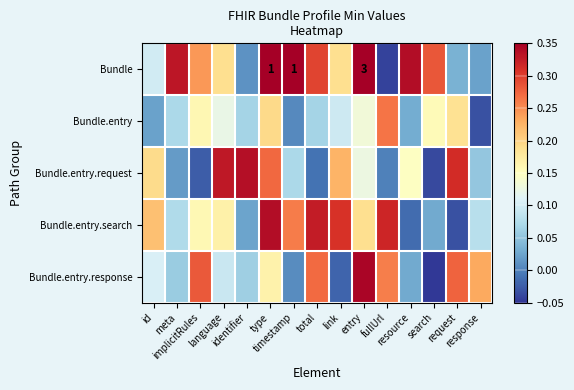

List the labels in order of Bundle value, smallest first.

fullUrl, identifier, response, request, id, language, link, implicitRules, search, total, meta, resource, type, timestamp, entry